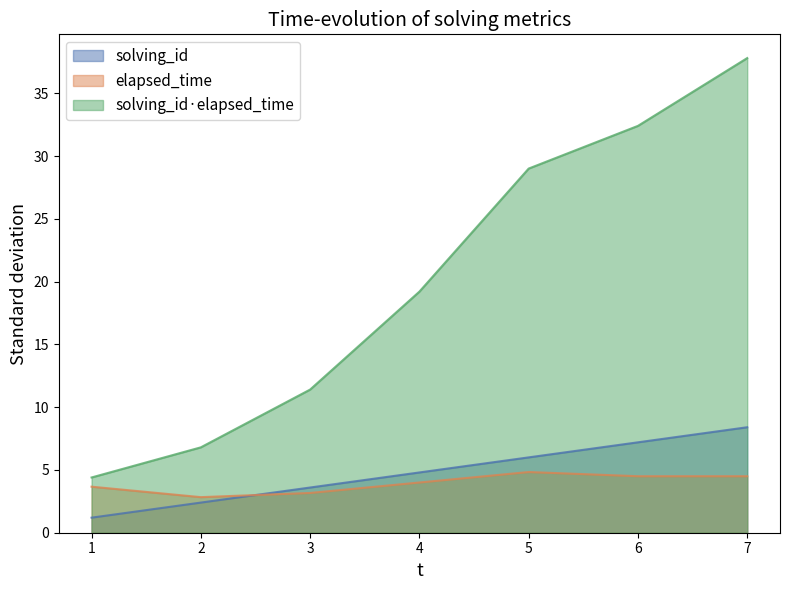

Which category has the highest value in the solving_id series?

7